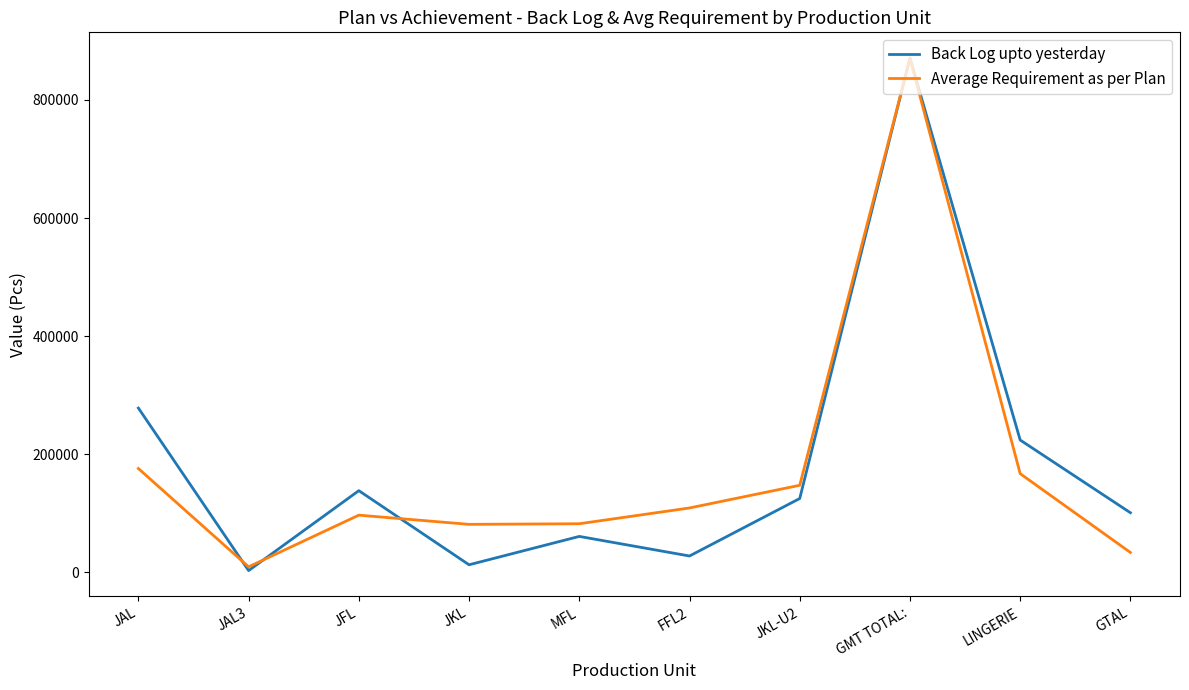

Which category has the highest value across all series?

GMT TOTAL: